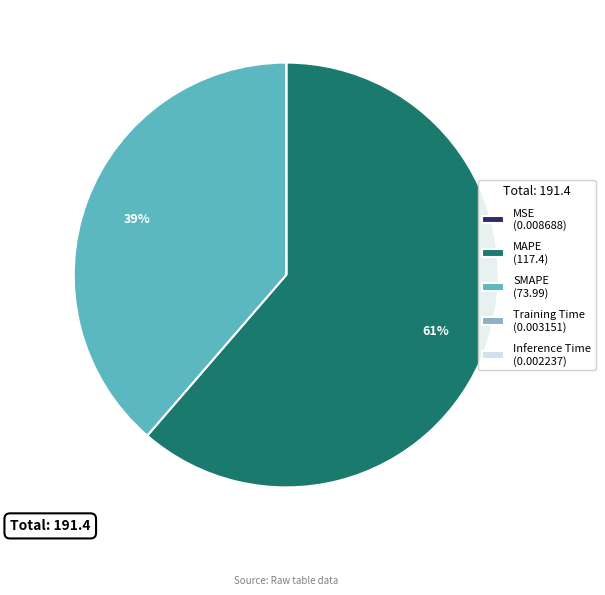

Which category has the biggest portion of the pie?

MAPE